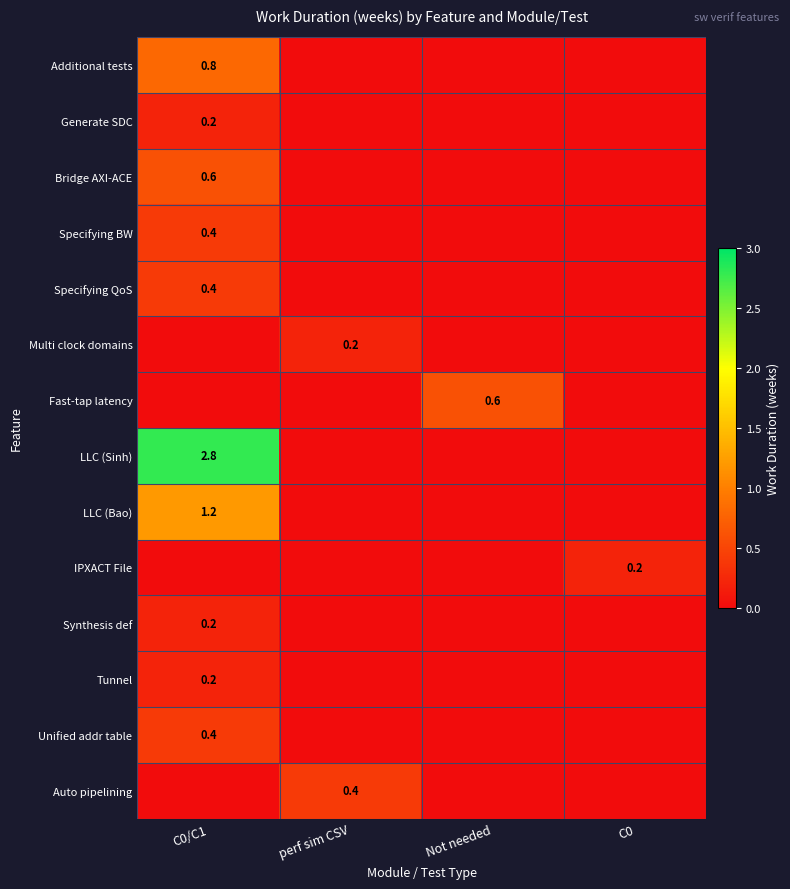

What is the average value of the LLC (Bao) series?

0.3